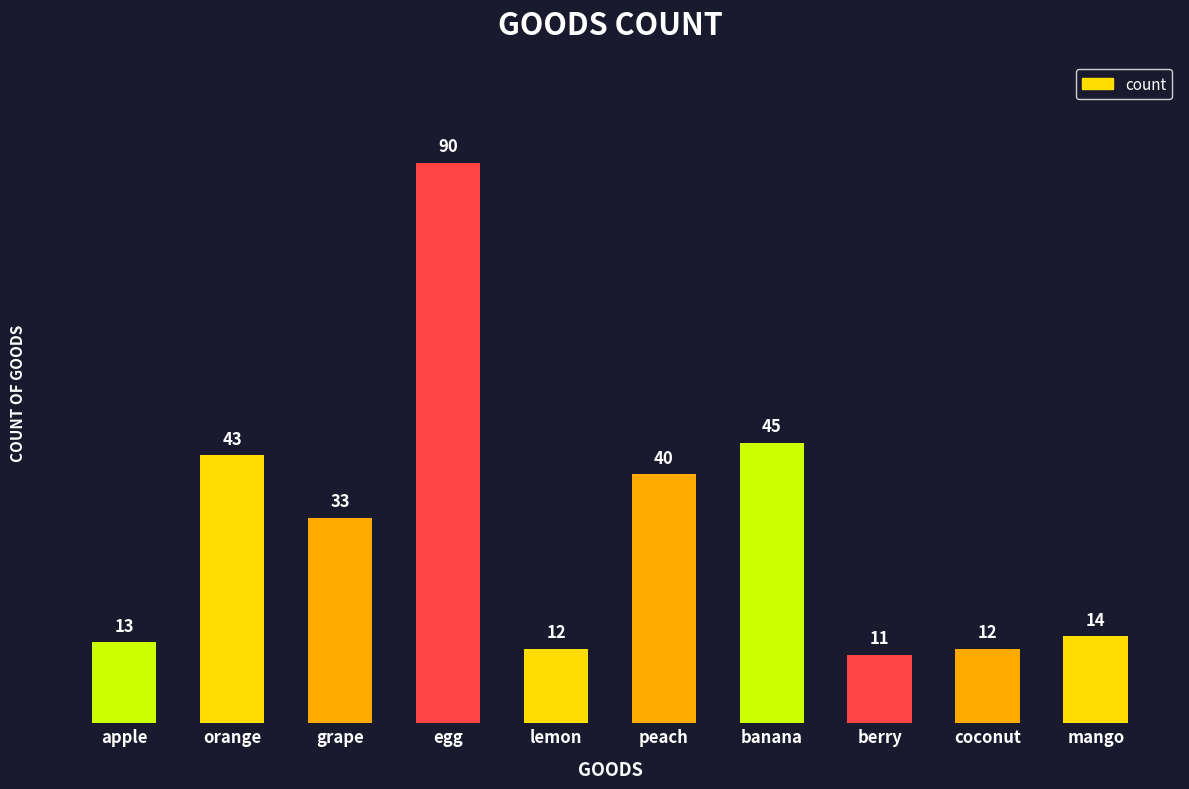

What is the difference between the values at mango and lemon?

2